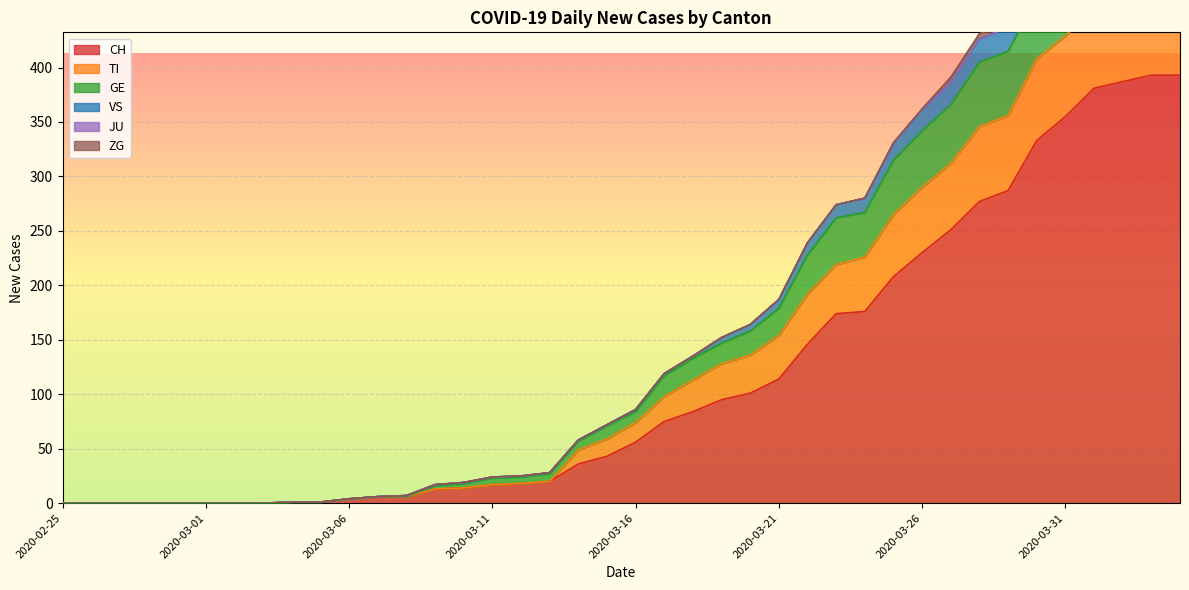

In GE, how many points are higher than both neighbors (excluding endpoints)?

1